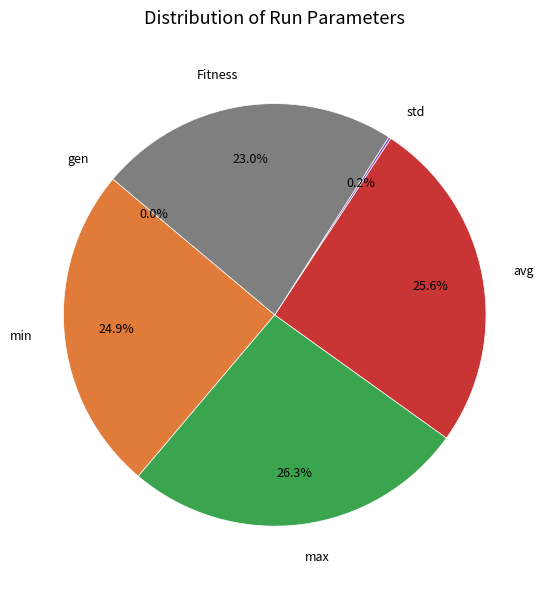

How many segments does this pie chart have?

6